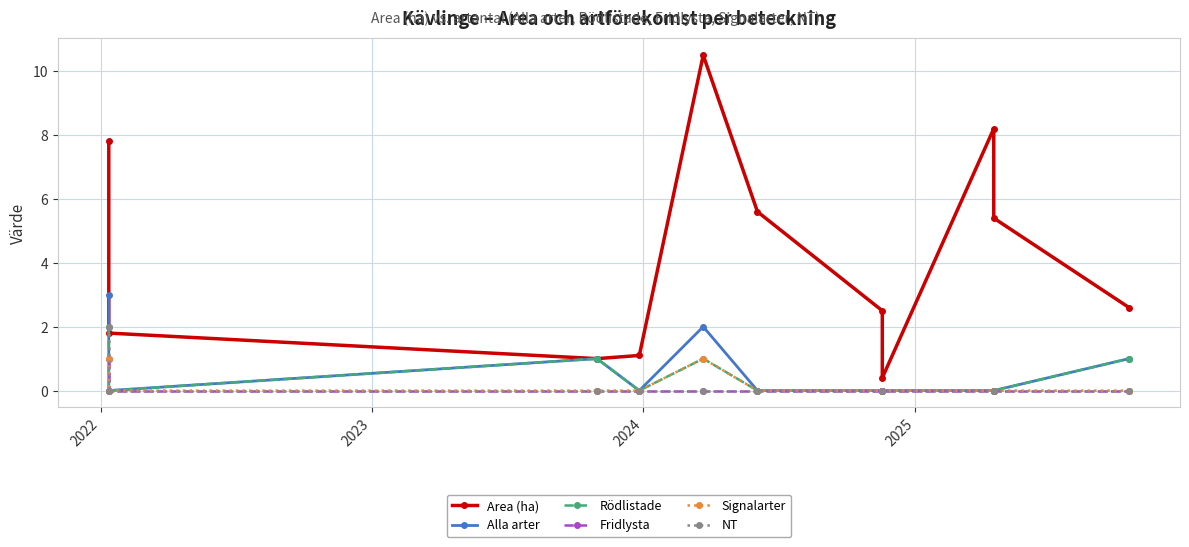

What is the value of the Area (ha) point at the 5th from the left?

10.5